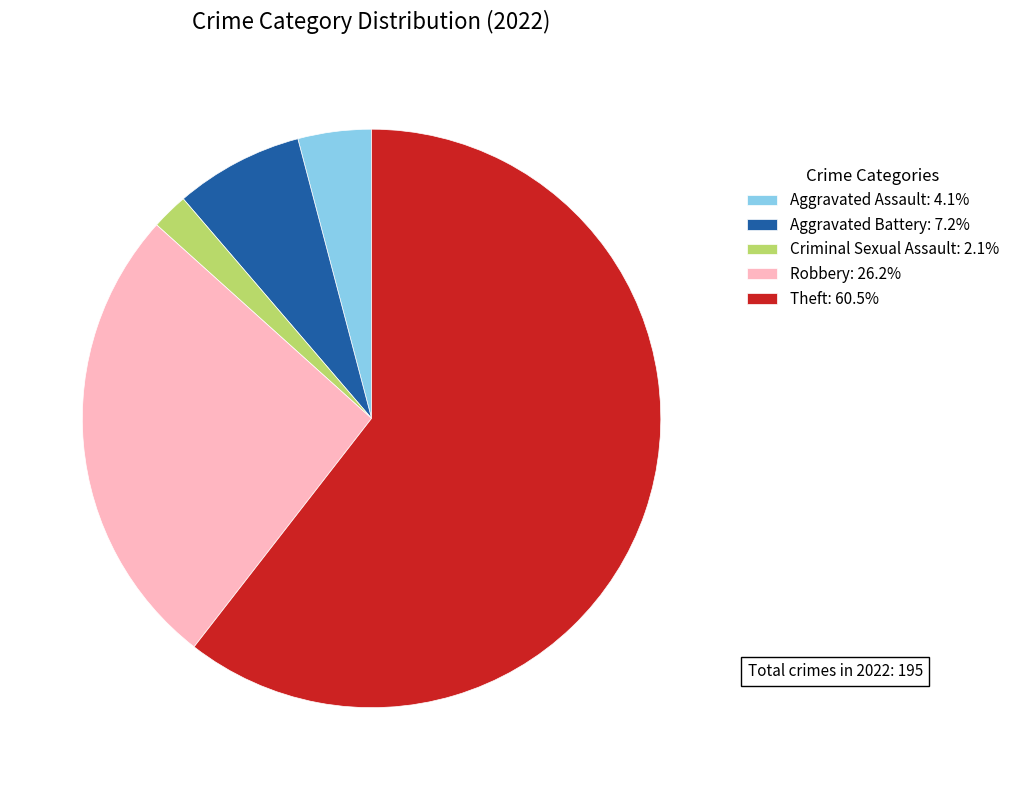

How many segments does this pie chart have?

5